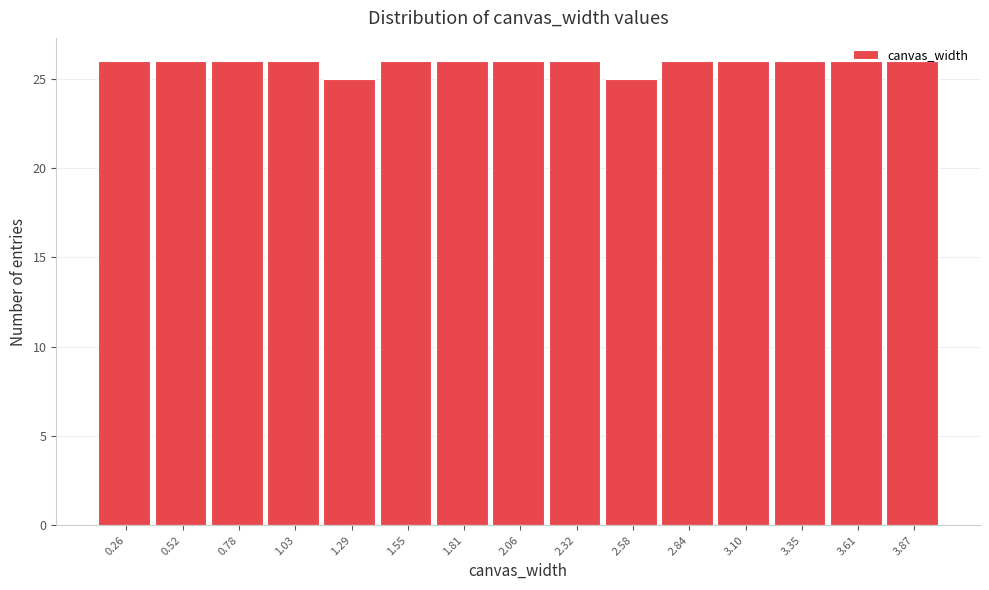

Reading left to right, list every bar in this chart as the range it spans on the x-axis followed by its height. Neither the bar edges nor the heights are printed on the chart, so give them approximately, as read against the axes.

0.15 to 0.40: 26
0.40 to 0.65: 26
0.65 to 0.90: 26
0.90 to 1.15: 26
1.15 to 1.40: 25
1.40 to 1.70: 26
1.70 to 1.95: 26
1.95 to 2.20: 26
2.20 to 2.45: 26
2.45 to 2.70: 25
2.70 to 2.95: 26
2.95 to 3.25: 26
3.25 to 3.50: 26
3.50 to 3.75: 26
3.75 to 4.00: 26